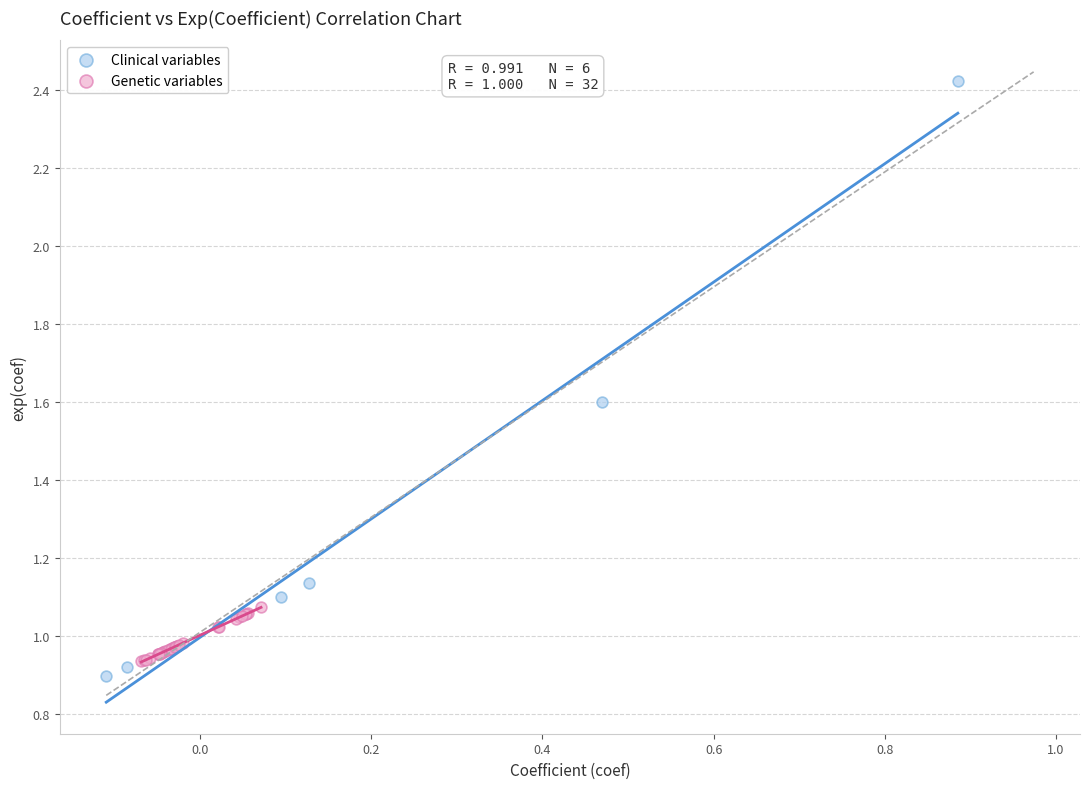

What are all the series names shown in the legend?

Clinical variables, Genetic variables